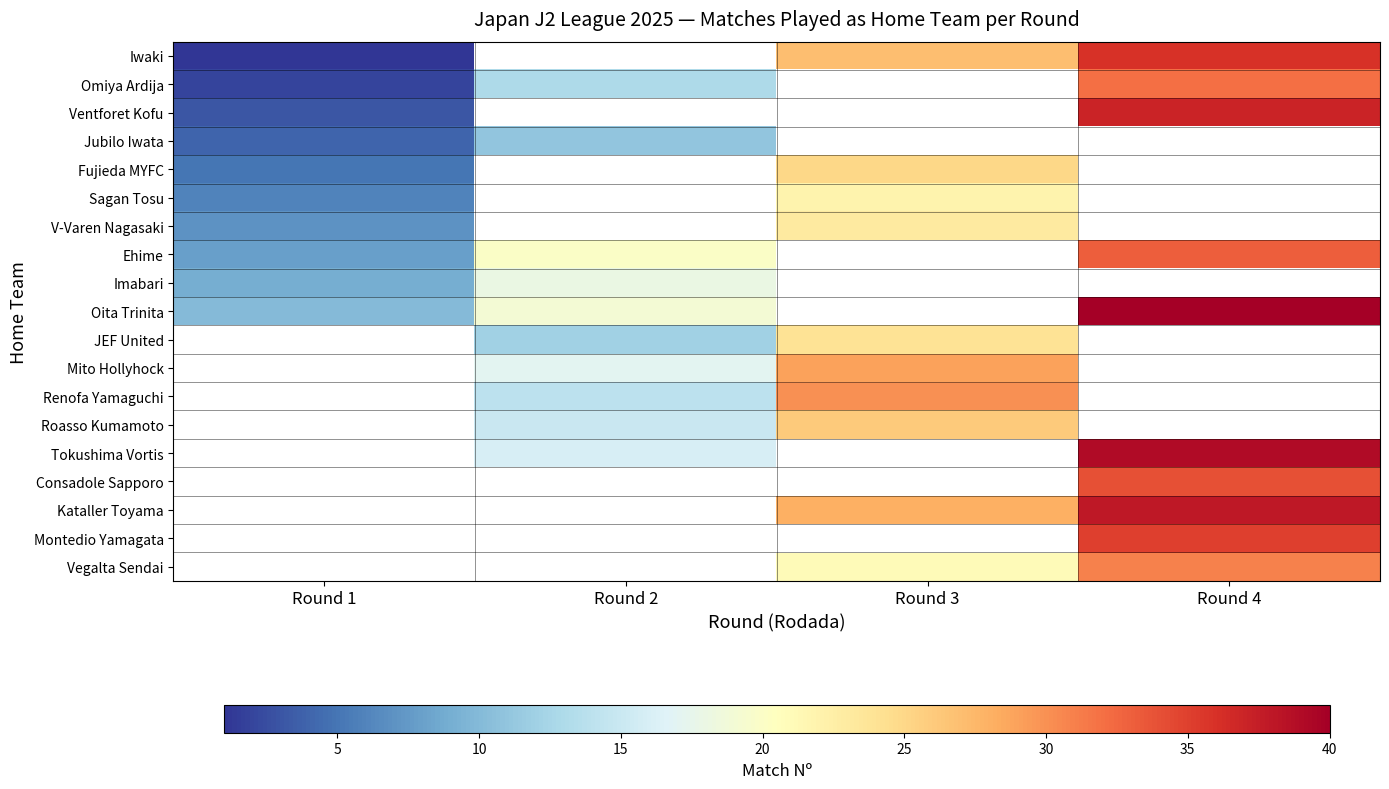

What is the spread (max minus min) of values at Round 3?

9.0